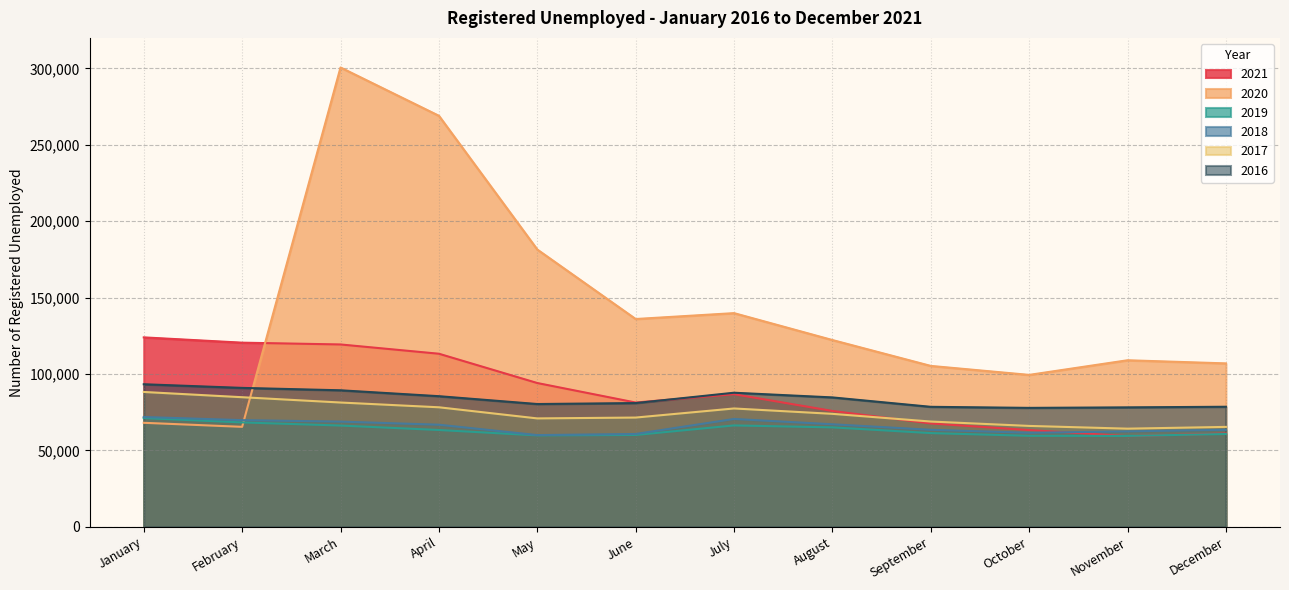

Reading left to right, transcribe all the data shown in this chart.

2021: January=123969	February=120504	March=119331	April=113259	May=94086	June=81316	July=86774	August=75806	September=67624	October=63298	November=59341	December=61036
2020: January=68050	February=65416	March=300634	April=269013	May=181469	June=135988	July=139838	August=122229	September=105289	October=99412	November=108989	December=106941
2019: January=71148	February=68302	March=66258	April=63340	May=59813	June=60093	July=66337	August=65061	September=61314	October=59549	November=59457	December=60736
2018: January=71849	February=69789	March=68835	April=66797	May=60008	June=60738	July=70558	August=67086	September=63472	October=61531	November=62434	December=63477
2017: January=88238	February=84802	March=81327	April=78212	May=70927	June=71482	July=77431	August=73918	September=68879	October=66012	November=64216	December=65375
2016: January=93284	February=90903	March=89334	April=85471	May=80342	June=80965	July=87736	August=84669	September=78513	October=77822	November=78157	December=78556